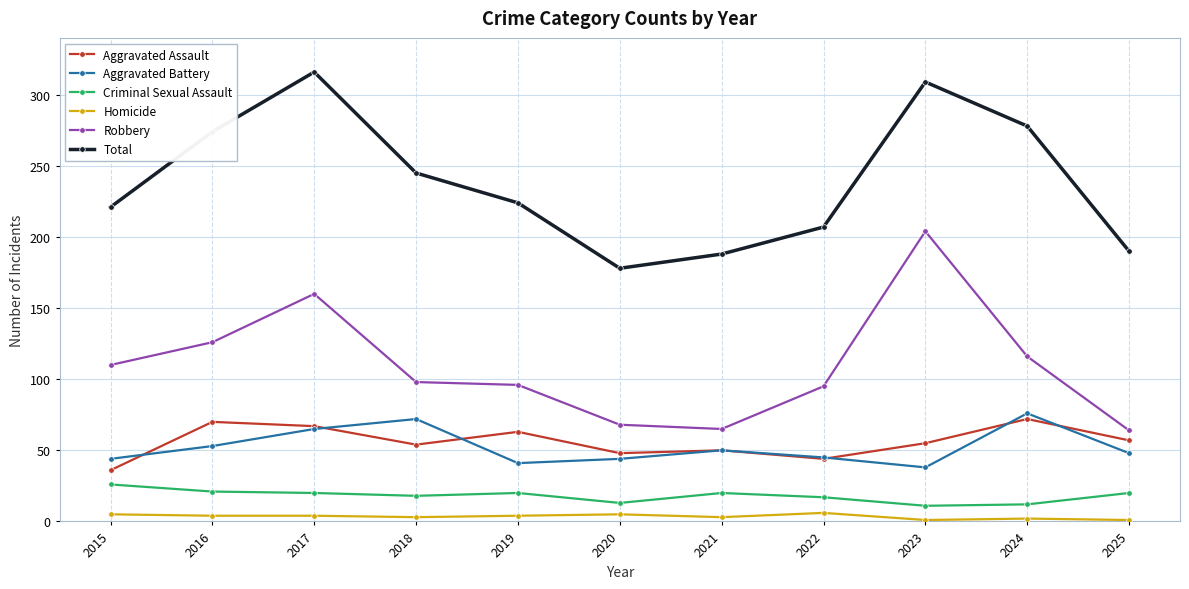

Which series has the largest total across all categories?

Total